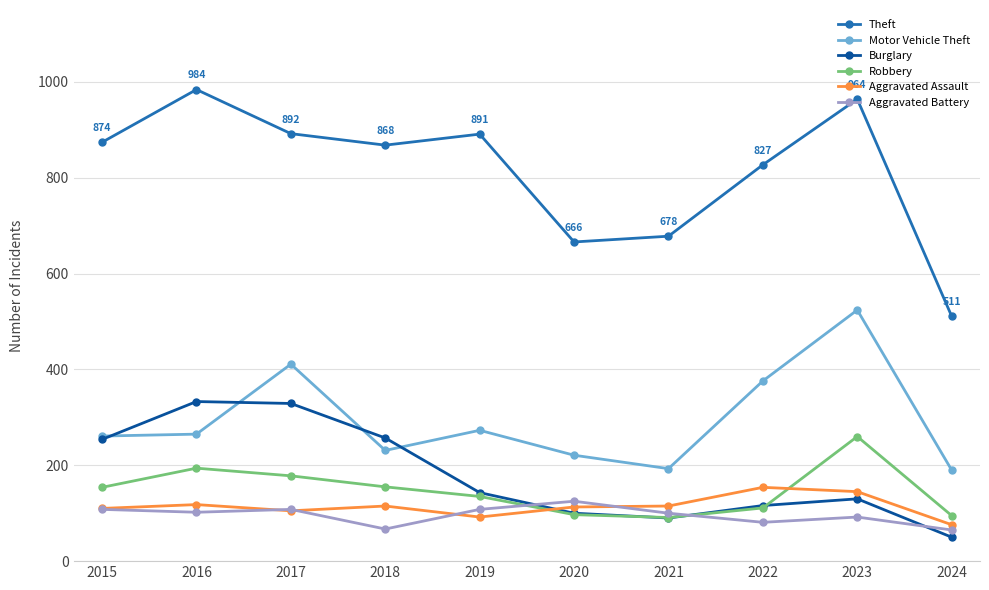

Is this an area chart (filled region under the line)?

No